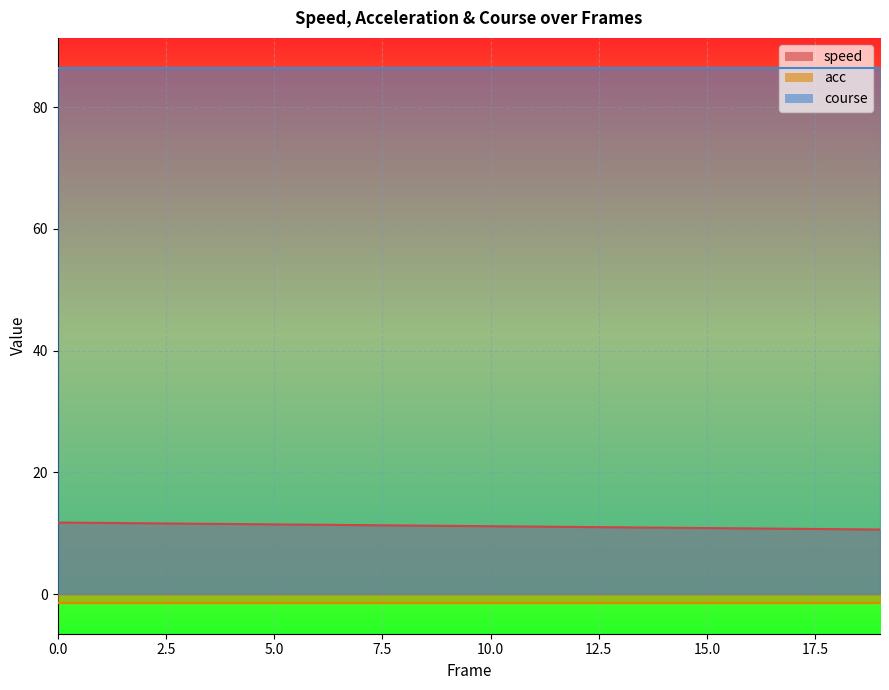

Which category has the lowest value in the speed series?

19